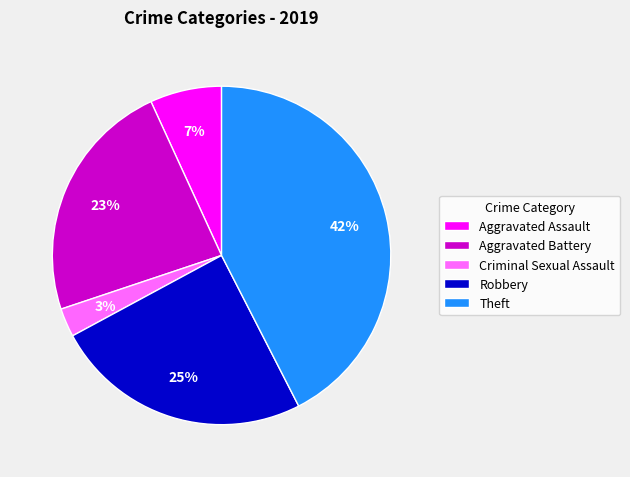

The Aggravated Assault slice represents 7% of the pie. True or false?

True